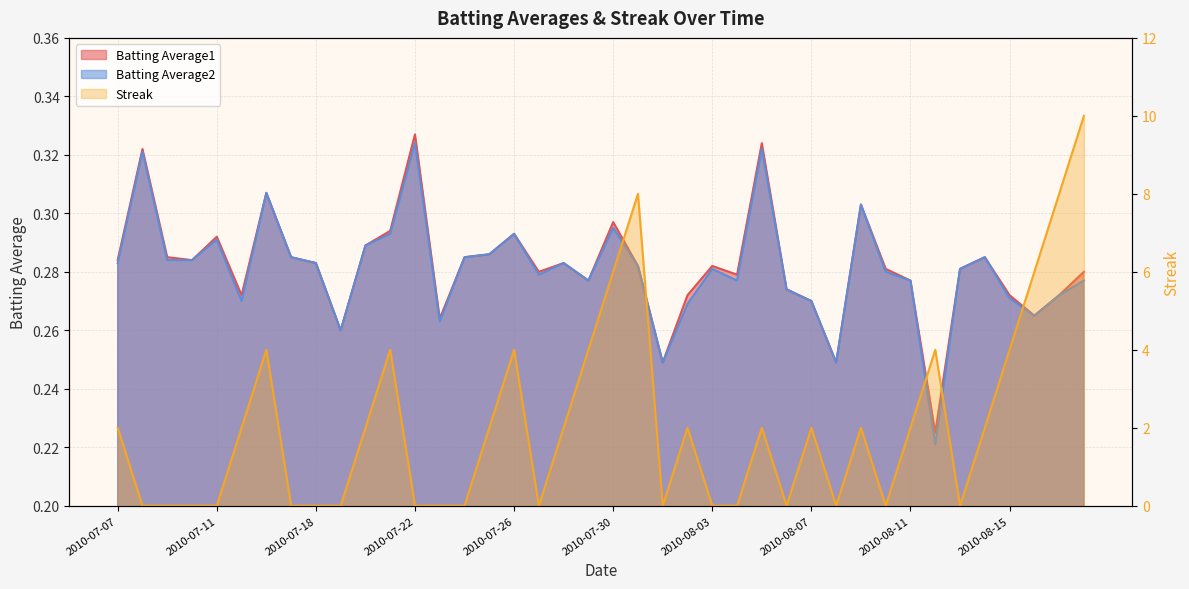

At how many categories does at least one series exceed 5?

5